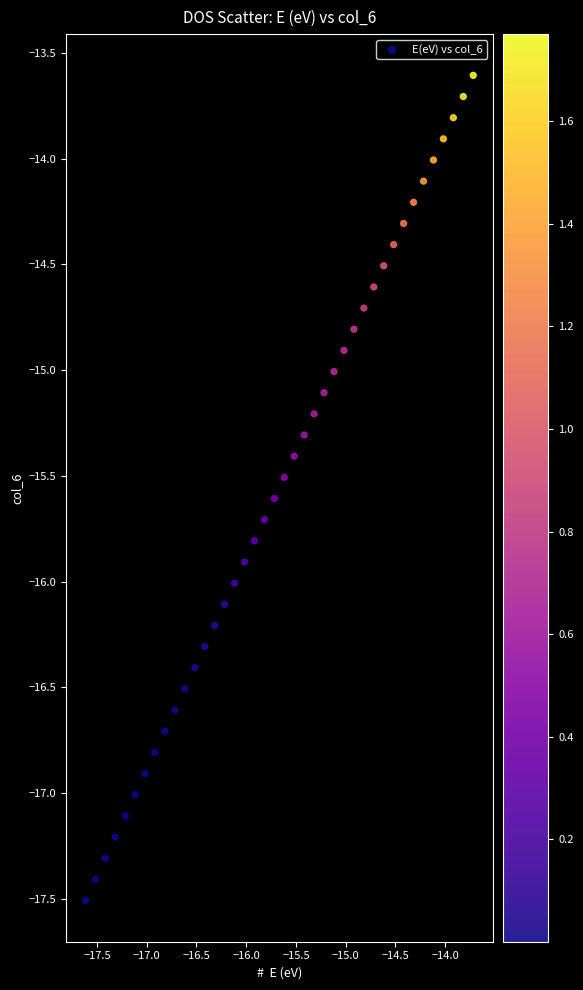

What is the range of Y values (max minus min)?

3.9